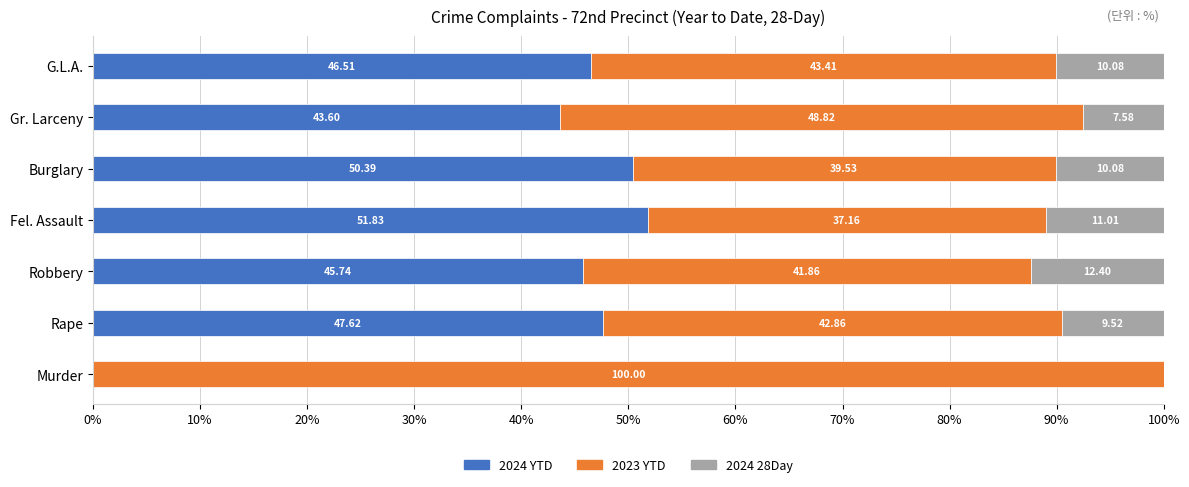

At which label is 2024 YTD closest to 25?

Gr. Larceny